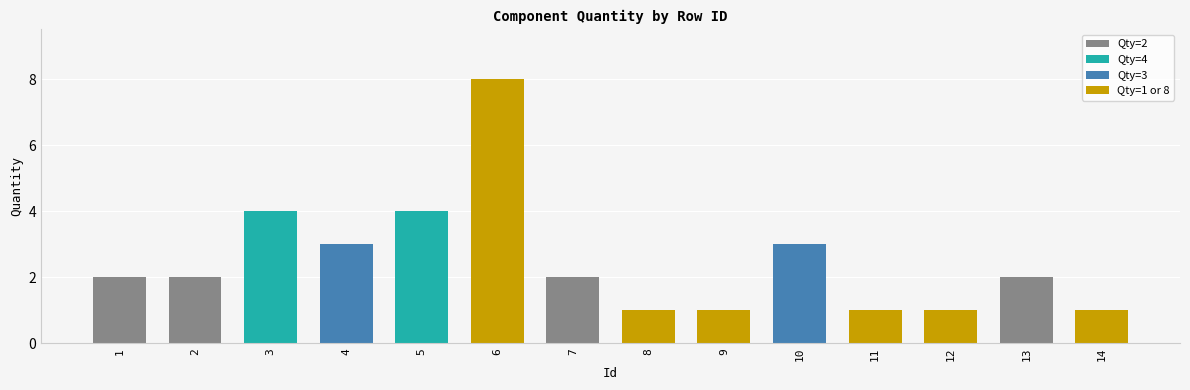

What is the sum of the values at 1 and 14?

3